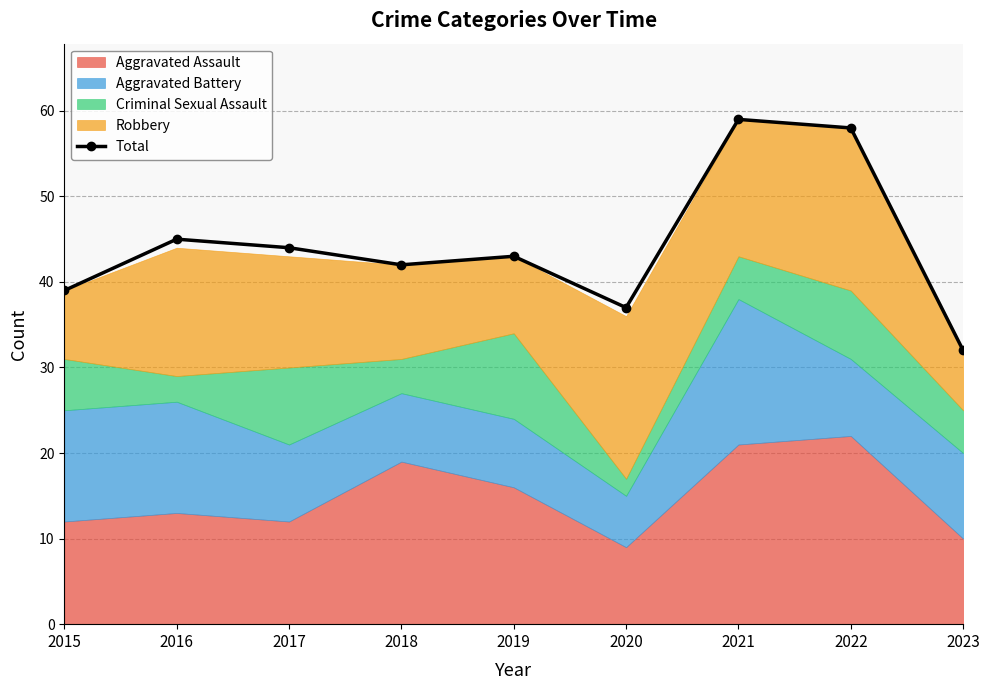

Does the chart have visible grid lines?

Yes